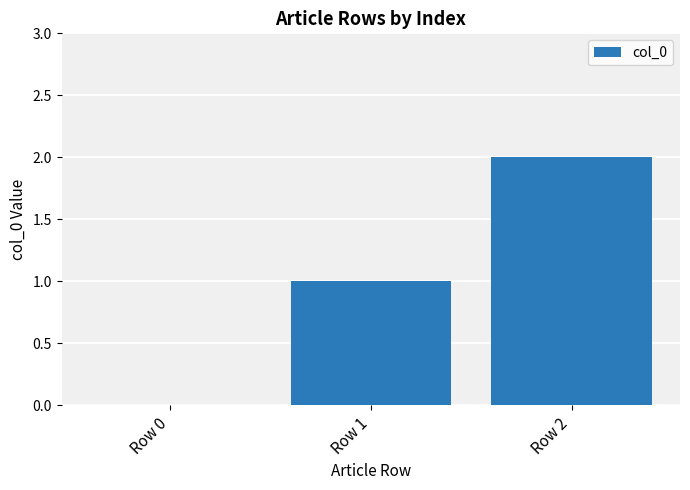

Count the number of categories in the chart.

3